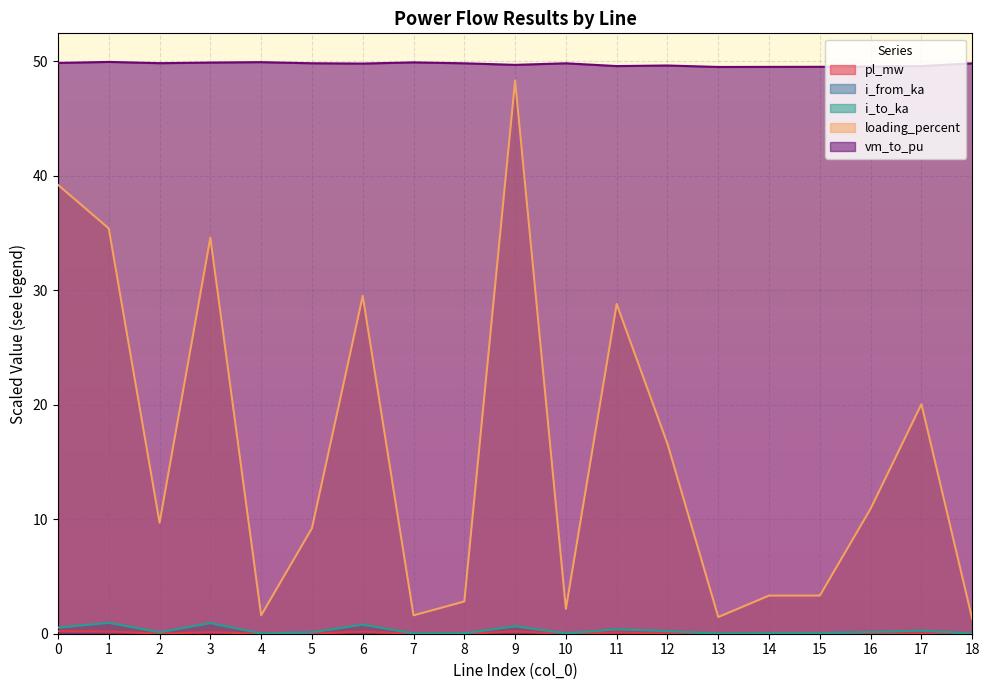

Does the chart display data point markers on the line(s)?

No